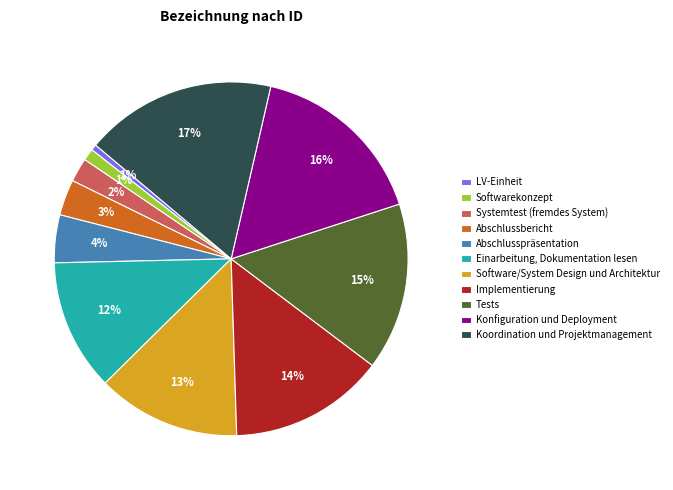

What percentage is the Tests slice, to the nearest percent?

15%